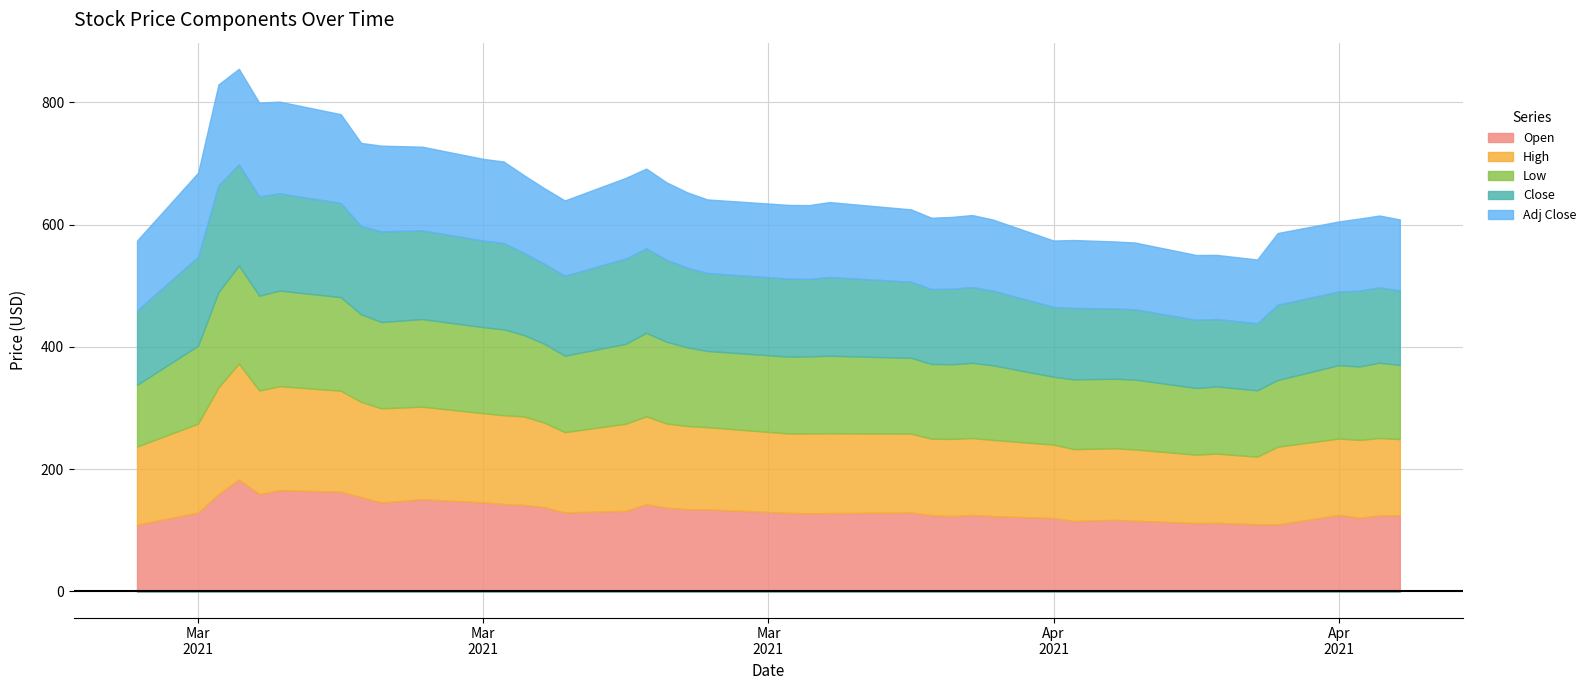

Rank the categories by Close value from lowest to highest.

2021-04-22, 2021-04-20, 2021-04-19, 2021-04-12, 2021-04-16, 2021-04-15, 2021-04-13, 2021-04-26, 2021-02-26, 2021-04-29, 2021-04-09, 2021-04-06, 2021-04-23, 2021-04-28, 2021-04-07, 2021-04-08, 2021-04-27, 2021-04-05, 2021-03-31, 2021-03-26, 2021-03-30, 2021-04-01, 2021-03-25, 2021-03-19, 2021-03-18, 2021-03-24, 2021-03-17, 2021-03-23, 2021-03-22, 2021-03-16, 2021-03-15, 2021-03-09, 2021-03-12, 2021-03-01, 2021-03-10, 2021-03-08, 2021-03-05, 2021-03-04, 2021-03-03, 2021-03-02